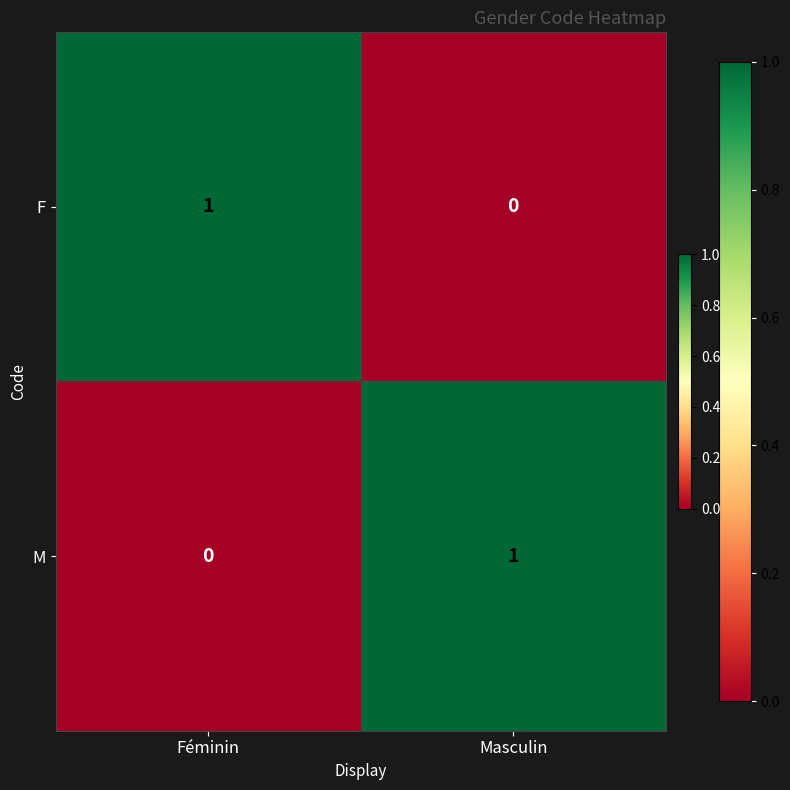

Reading right to left, list all the values displayed in this chart.

F: 0	1
M: 1	0